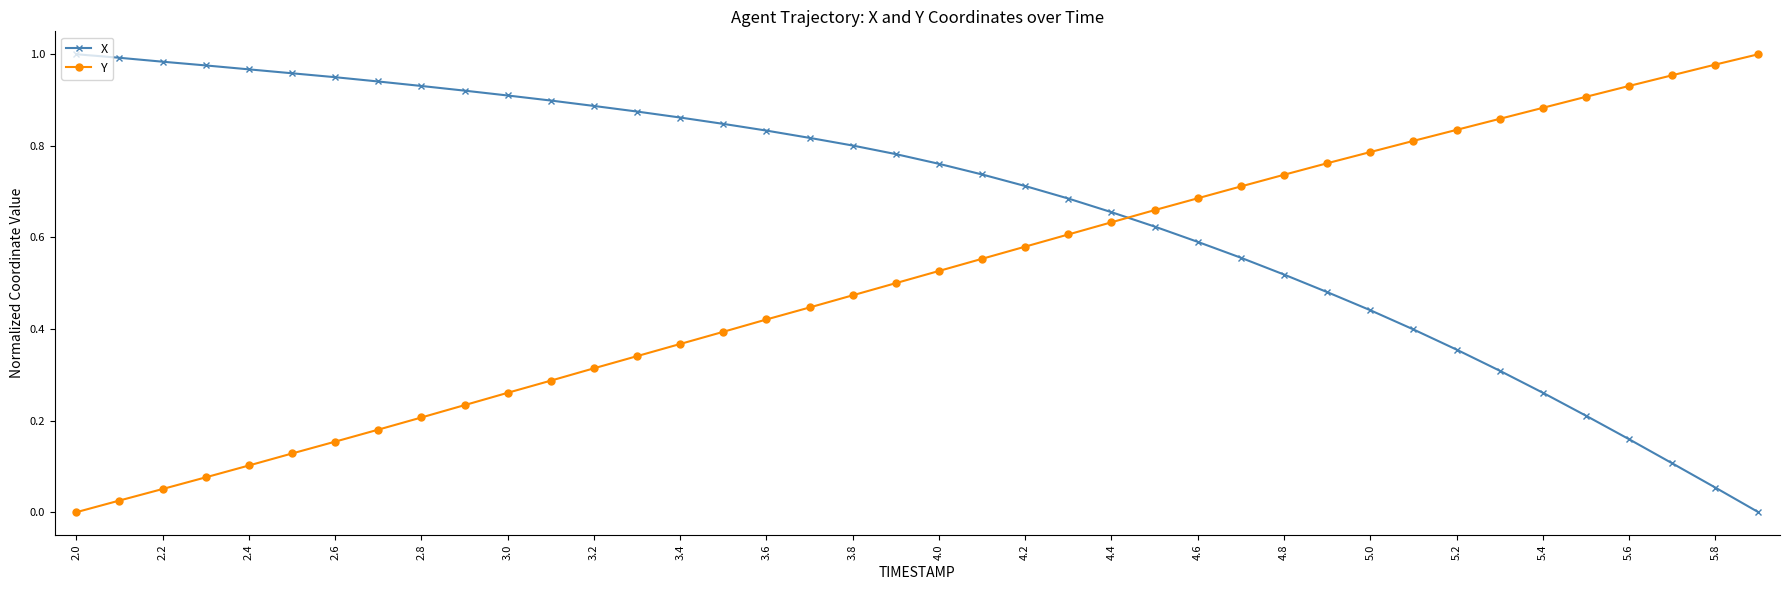

Which series has the largest total across all categories?

X